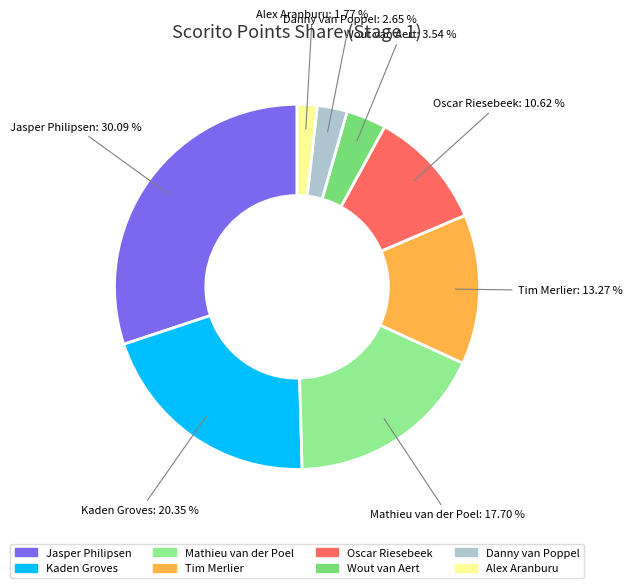

Which category has the smallest portion of the pie?

Alex Aranburu